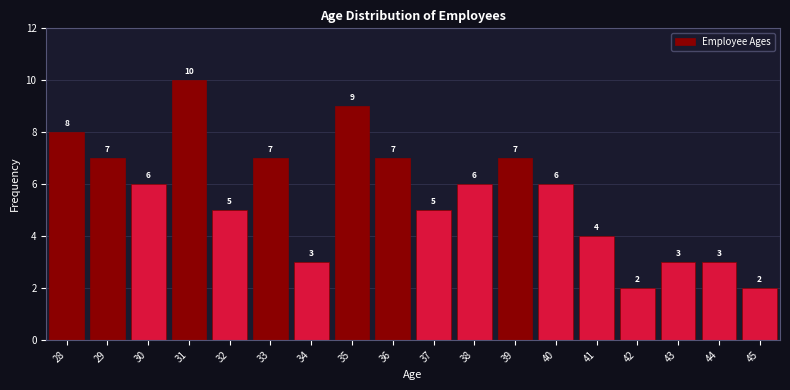

Reading right to left, extract all data points from this chart.

2	3	3	2	4	6	7	6	5	7	9	3	7	5	10	6	7	8